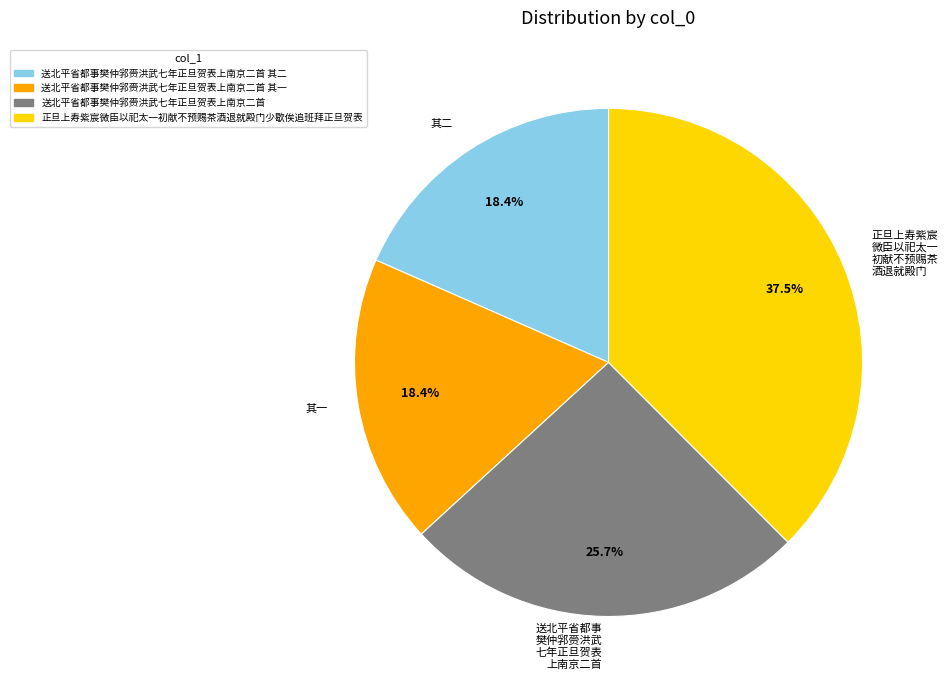

How many segments does this pie chart have?

4